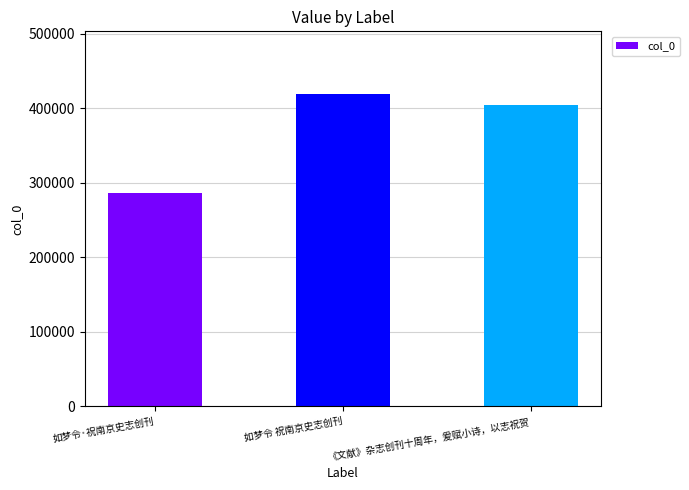

The value at 如梦令·祝南京史志创刊 is 286685. True or false?

True